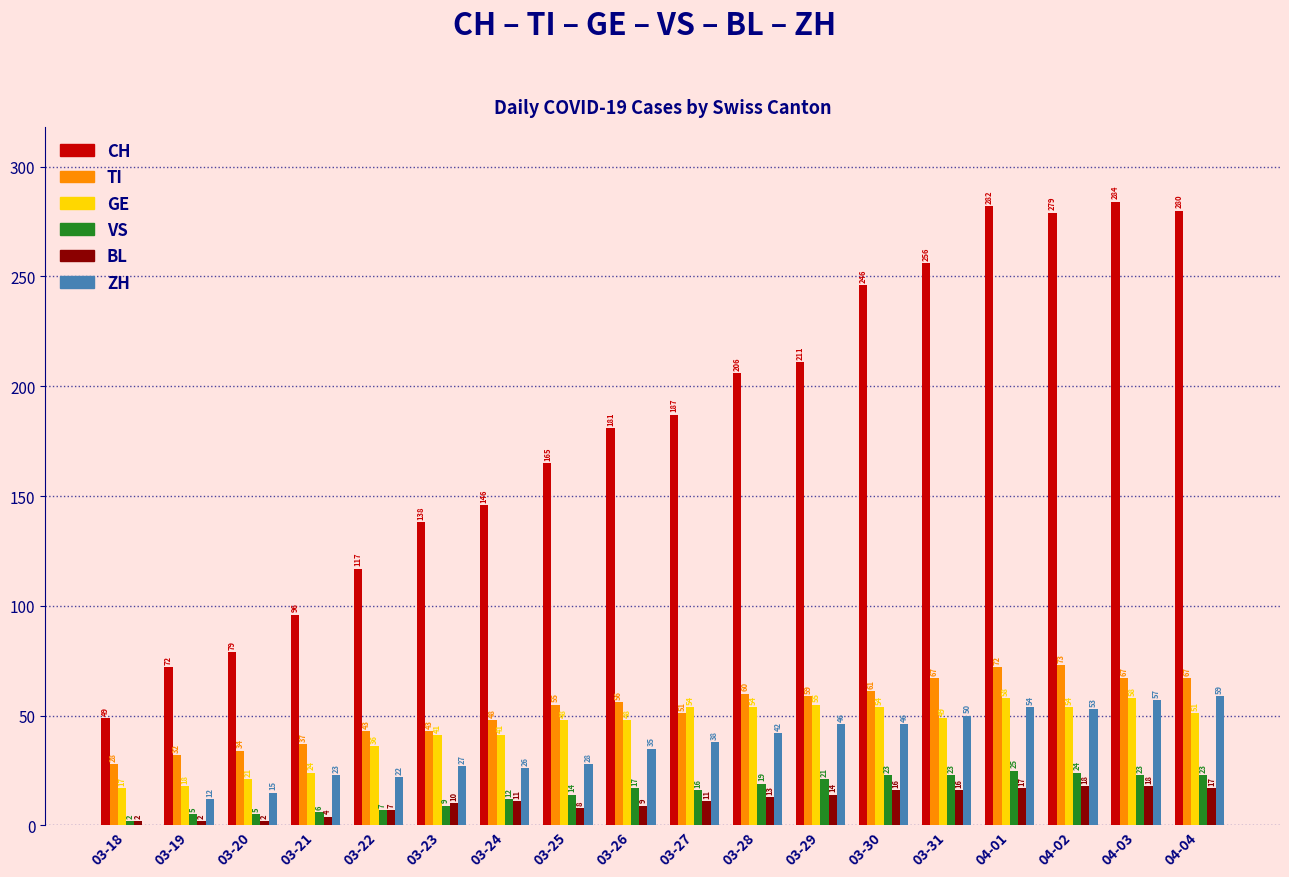

Which series changed the most between 03-20 and 04-04?

CH